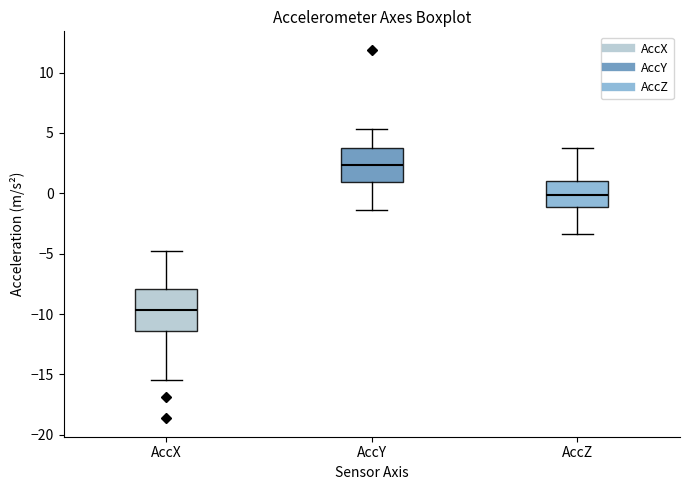

Which box has the highest median line?

AccY